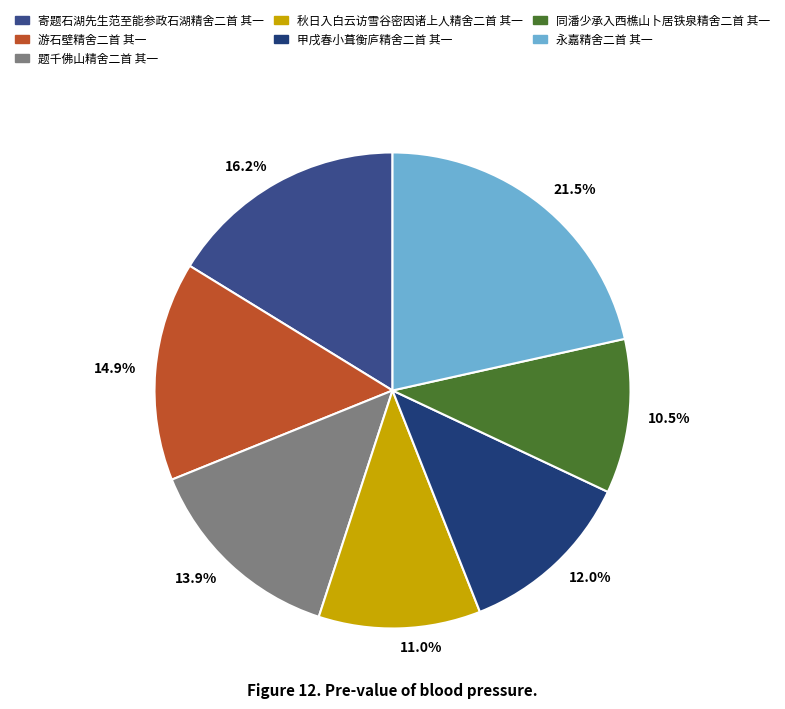

True or false: 秋日入白云访雪谷密因诸上人精舍二首 其一 accounts for 20% of the total.

False